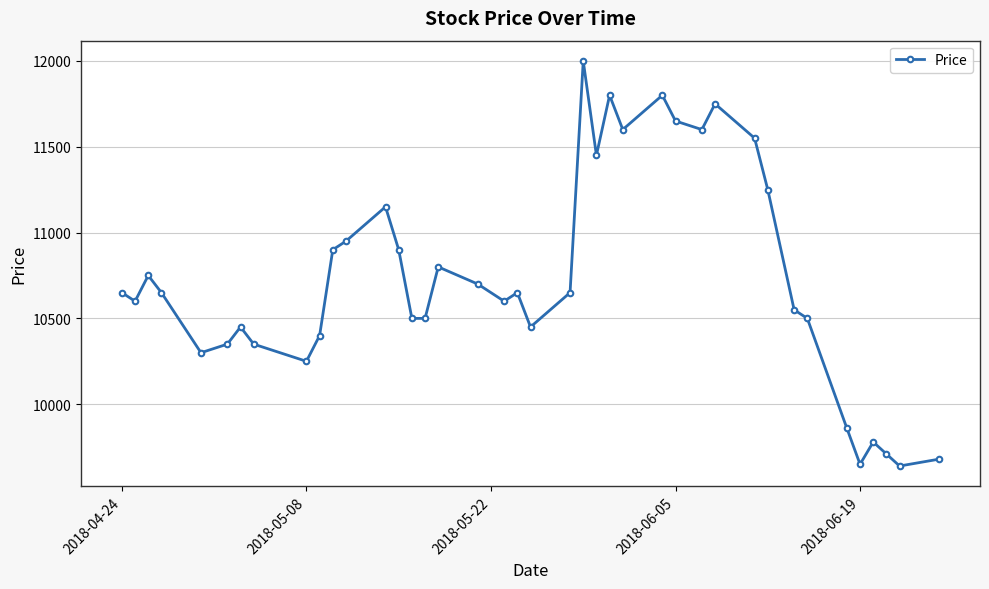

What is the maximum value shown in the chart?

12000